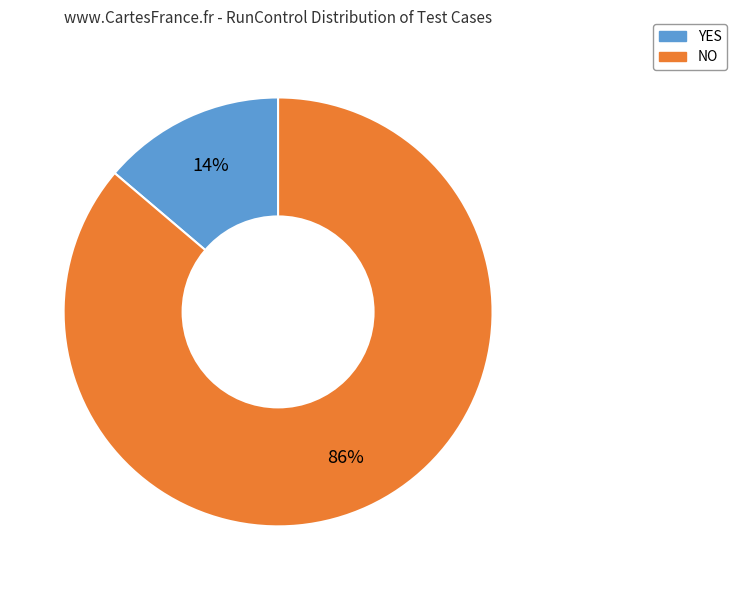

Which category has the biggest portion of the pie?

NO